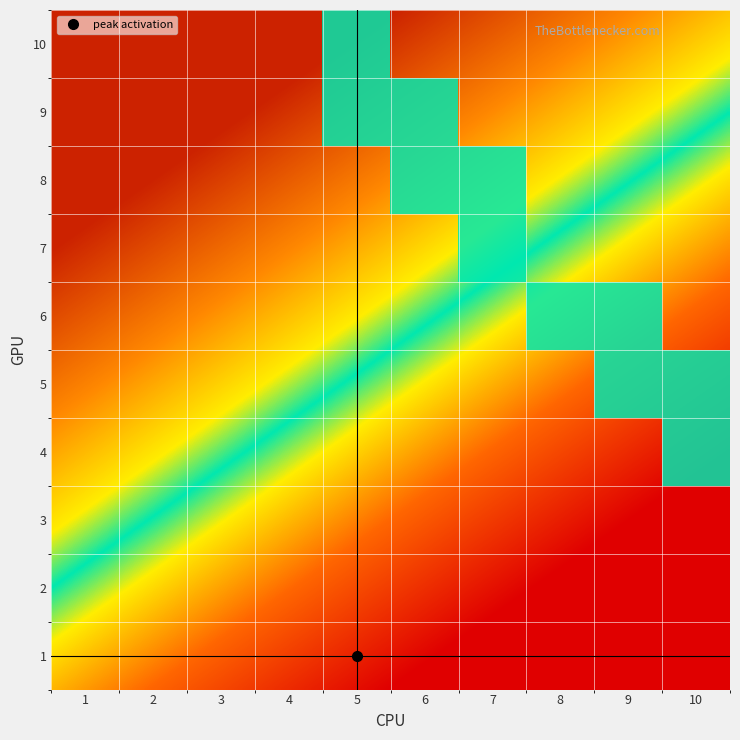

What is the total value across all series at 6?

2